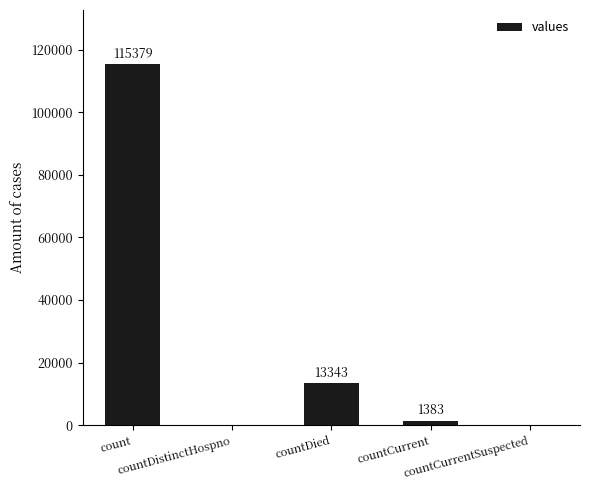

Reading left to right, what are all the values shown in this chart?

count=115379	countDistinctHospno=0	countDied=13343	countCurrent=1383	countCurrentSuspected=0